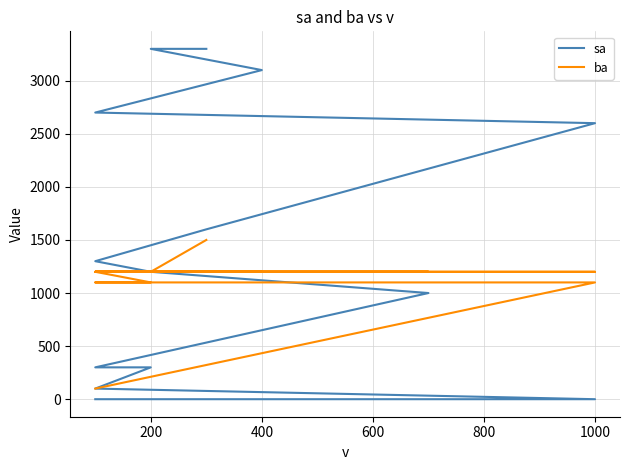

Which series has the largest total across all categories?

sa